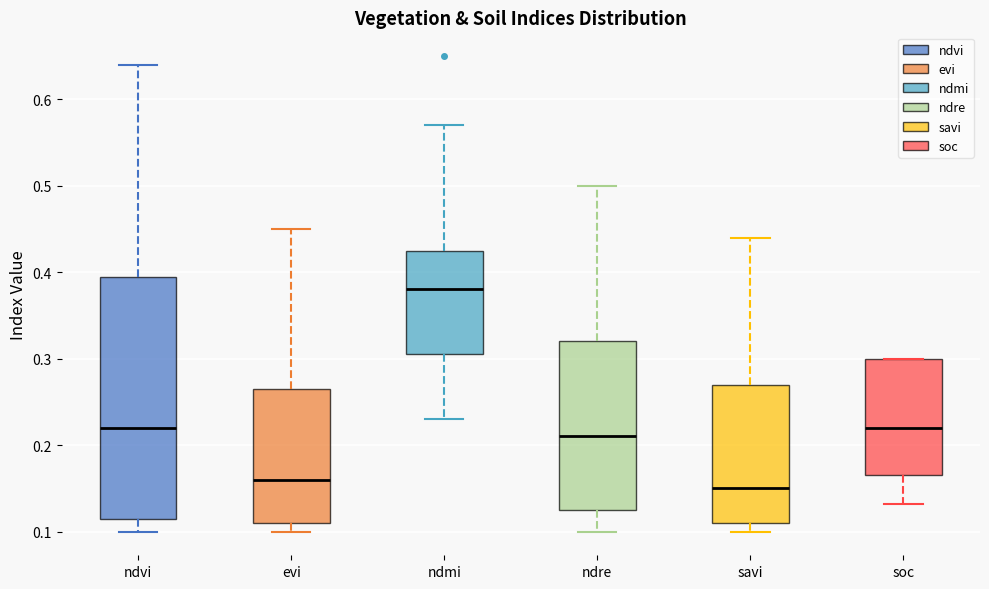

Reading left to right, read every box against the y-axis: the position of its median line, the range the box covers, and the ends of its whiskers. The values are not printed on the chart, so give them approximately, as read against the axis.

ndvi: median 0.22, box 0.12 to 0.40, whiskers 0.10 to 0.64
evi: median 0.16, box 0.11 to 0.27, whiskers 0.10 to 0.45
ndmi: median 0.38, box 0.31 to 0.43, whiskers 0.23 to 0.57
ndre: median 0.21, box 0.13 to 0.32, whiskers 0.10 to 0.50
savi: median 0.15, box 0.11 to 0.27, whiskers 0.10 to 0.44
soc: median 0.22, box 0.17 to 0.30, whiskers 0.13 to 0.30